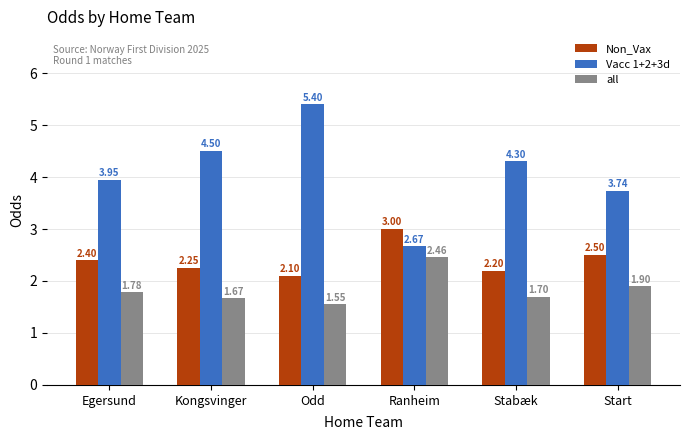

What is the total value across all series at Kongsvinger?

8.4